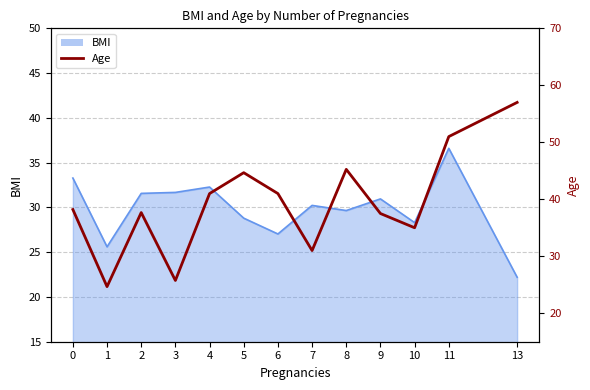

At which label is the value closest to 40?

4